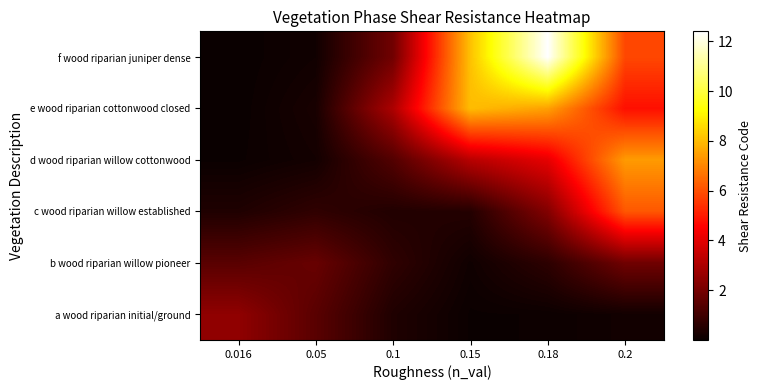

What is the spread (max minus min) of values at 0.18?

12.3